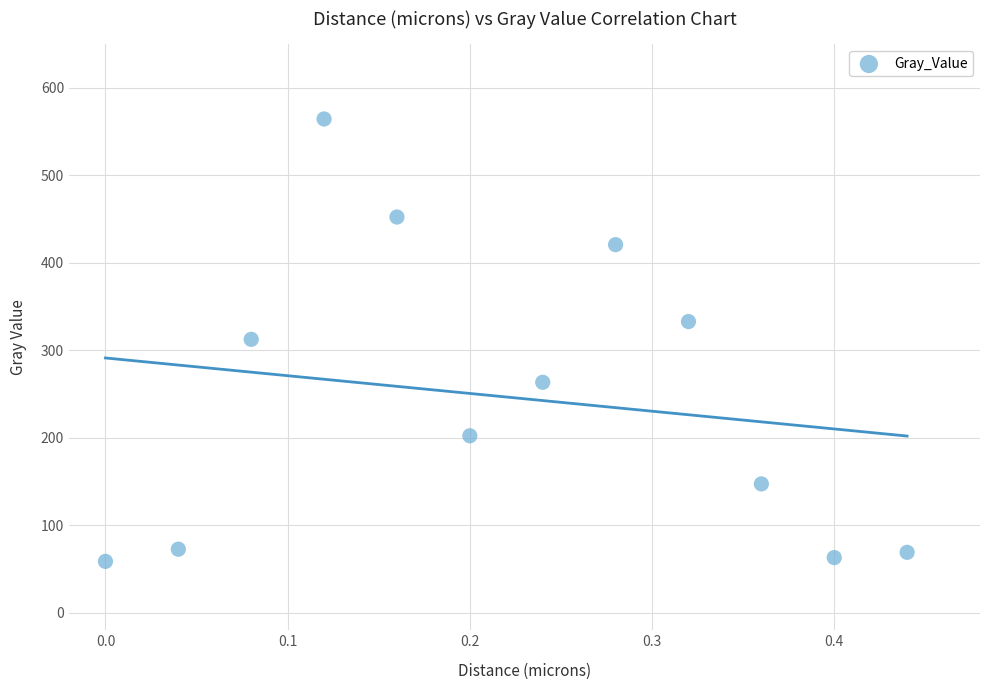

What is the range of Y values (max minus min)?

505.7